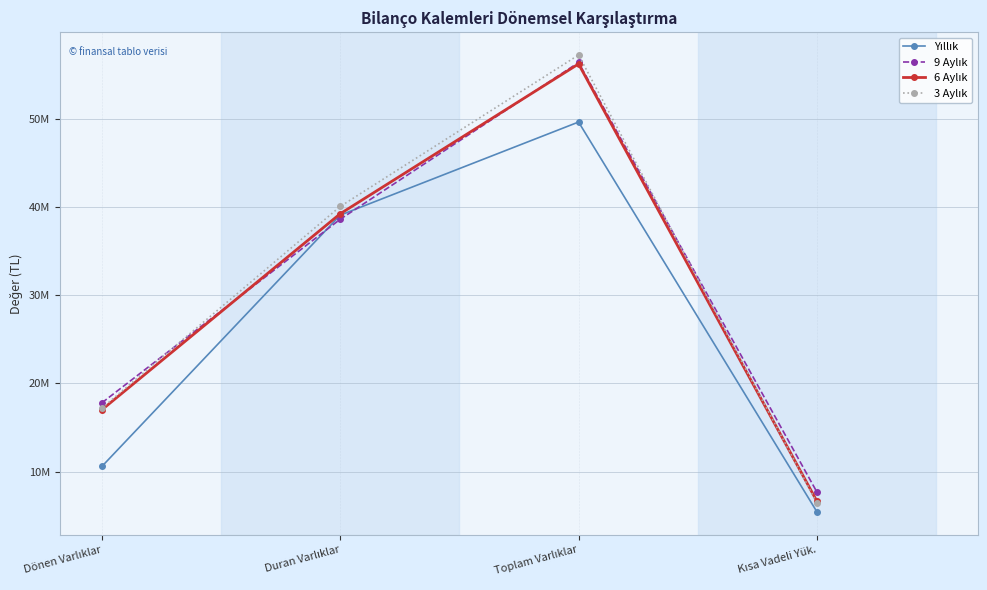

Is this an area chart (filled region under the line)?

No